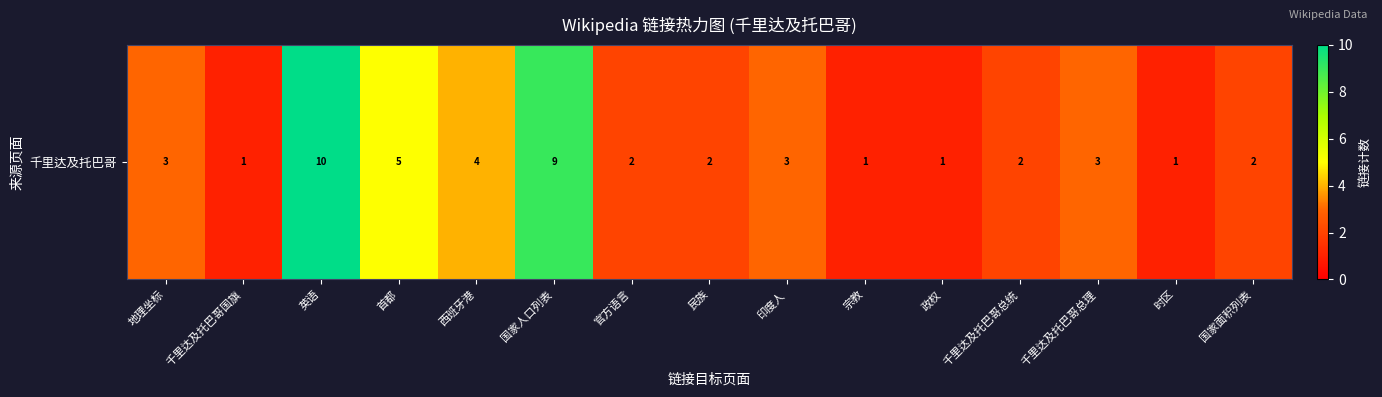

The chart shows a value of 17 at 英语. True or false?

False